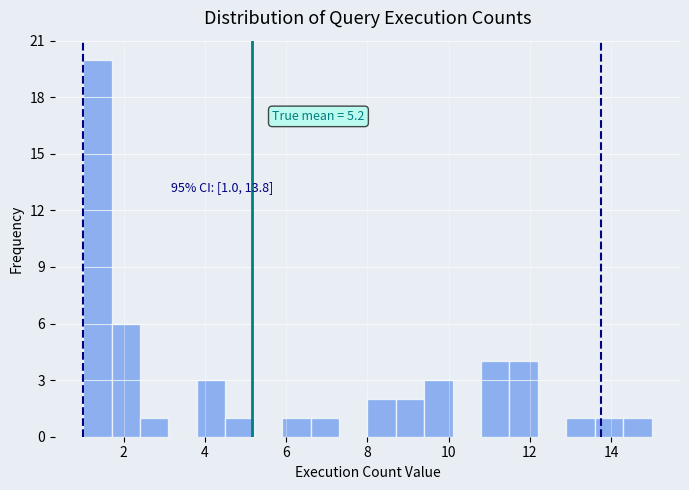

Read against the x-axis, roughly where is the centre of the tallest bar?

1.4